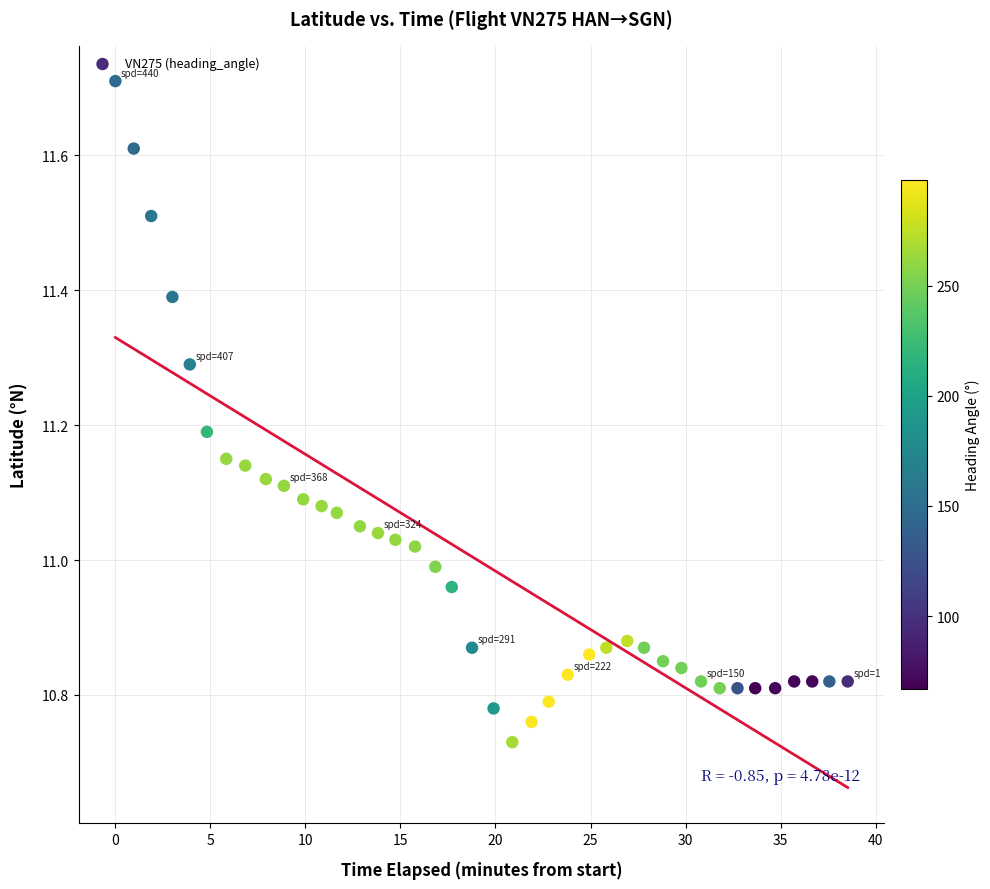

What is the range of Y values (max minus min)?

1.0